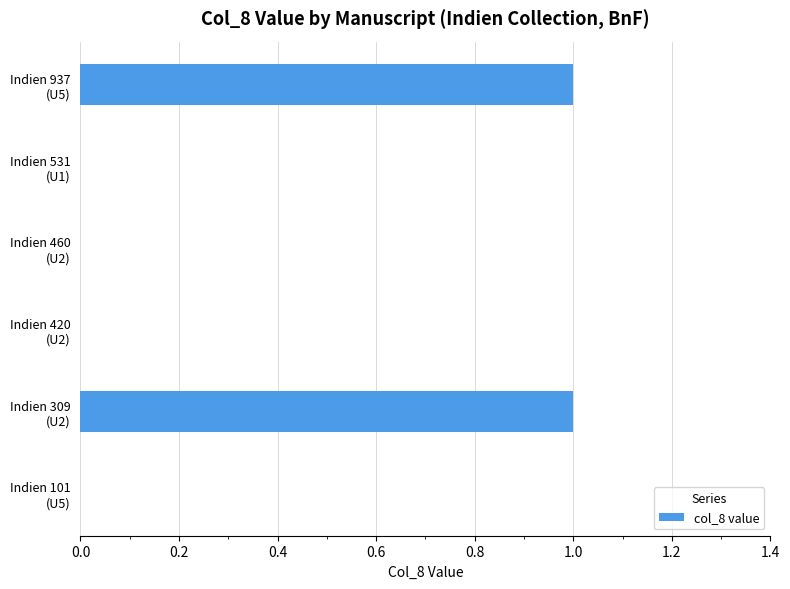

Count the number of categories in the chart.

6